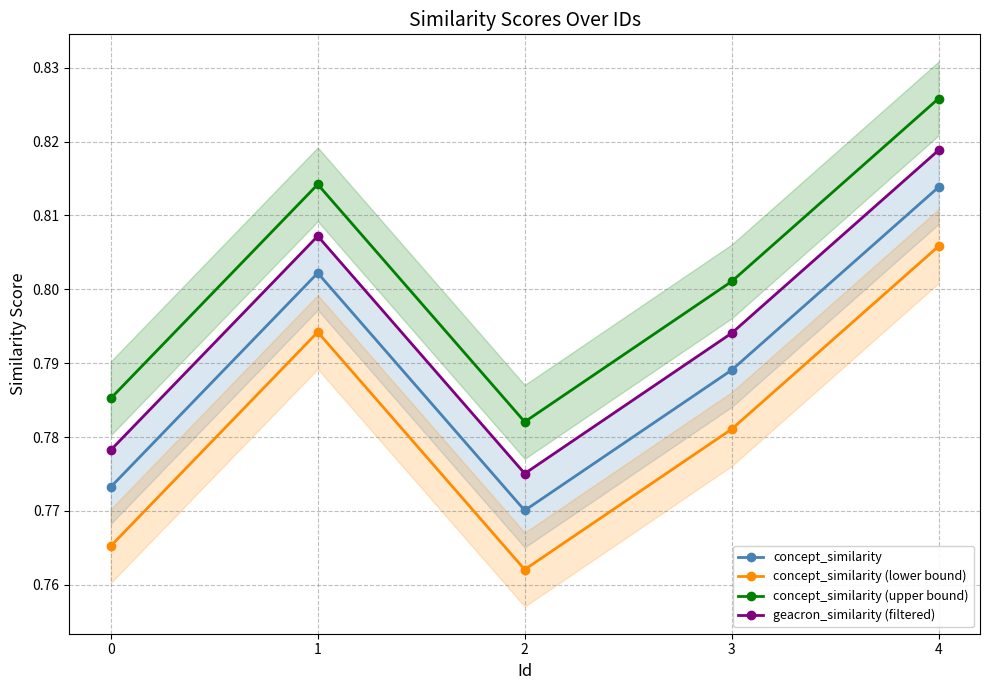

True or false: geacron_similarity (filtered) has a value of 0.8 at 2.

True